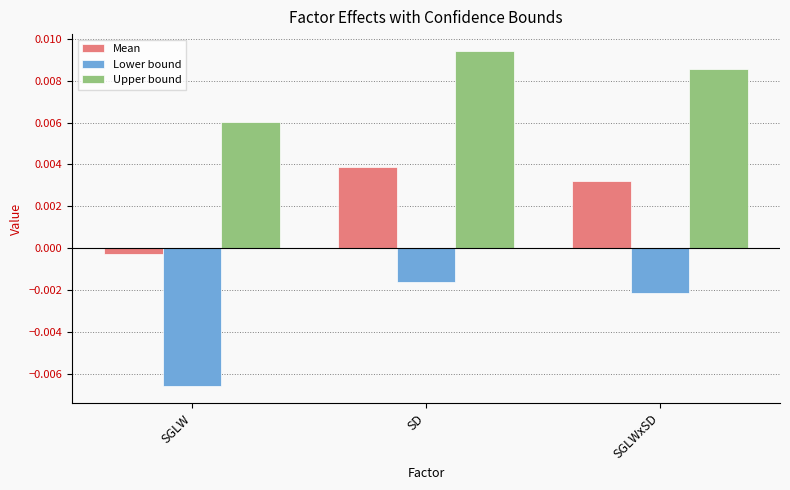

Where is Mean nearest to the value 0?

SGLW